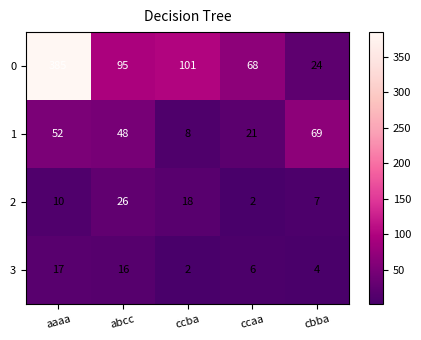

Is it true that 2 equals 11 at abcc?

False